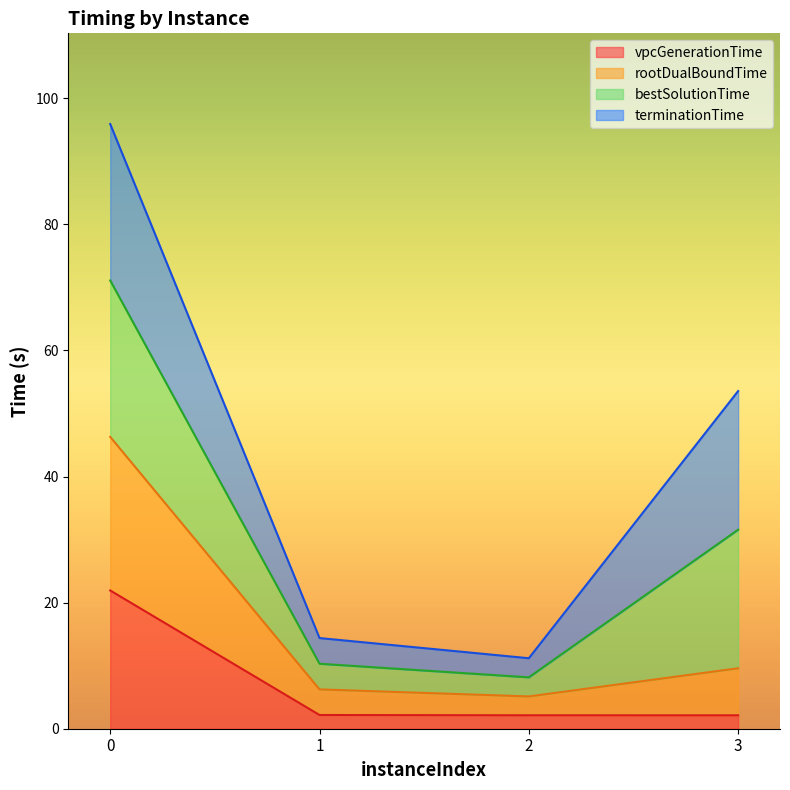

What is the total value across all series at 0?

95.9